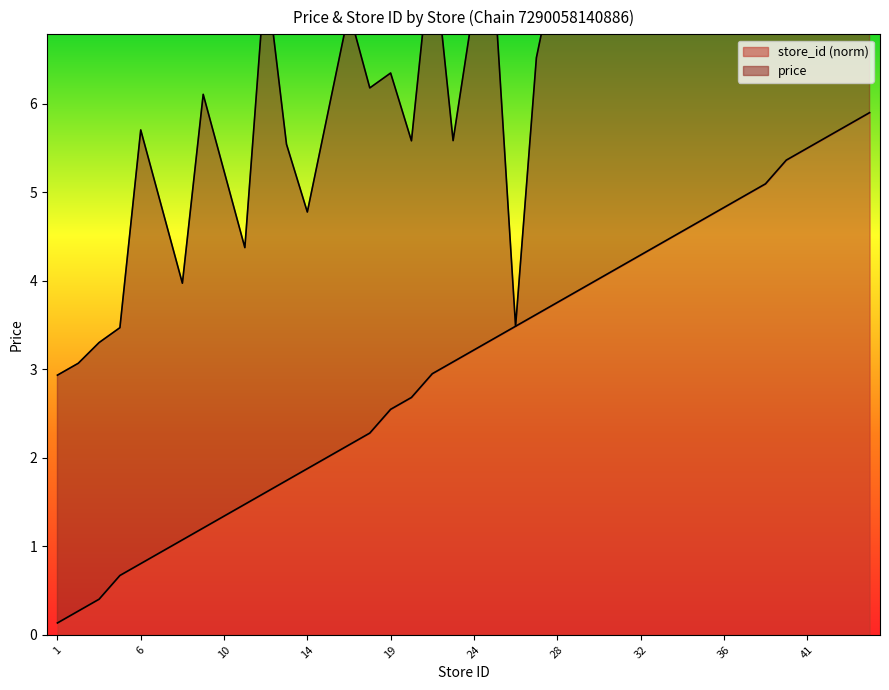

Rank the categories by value from lowest to highest.

1, 2, 3, 5, 6, 7, 8, 9, 10, 11, 12, 13, 14, 15, 16, 17, 19, 20, 22, 23, 24, 25, 26, 27, 28, 29, 30, 31, 32, 33, 34, 35, 36, 37, 38, 40, 41, 42, 43, 44